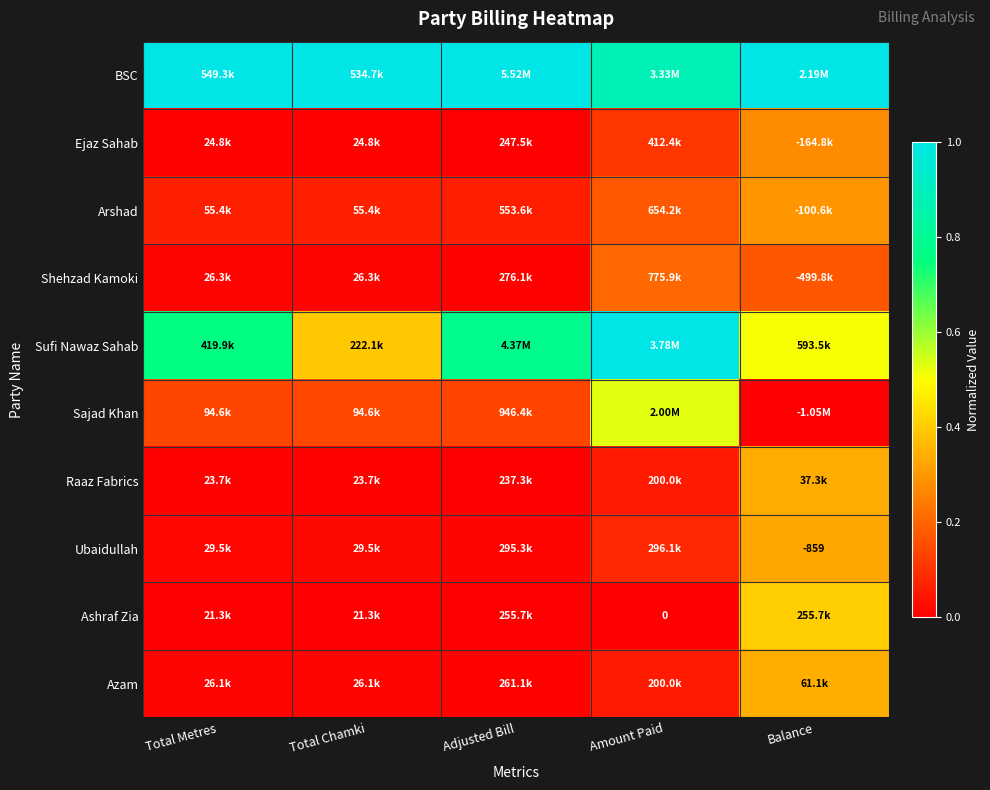

At how many categories does at least one series exceed 0?

5